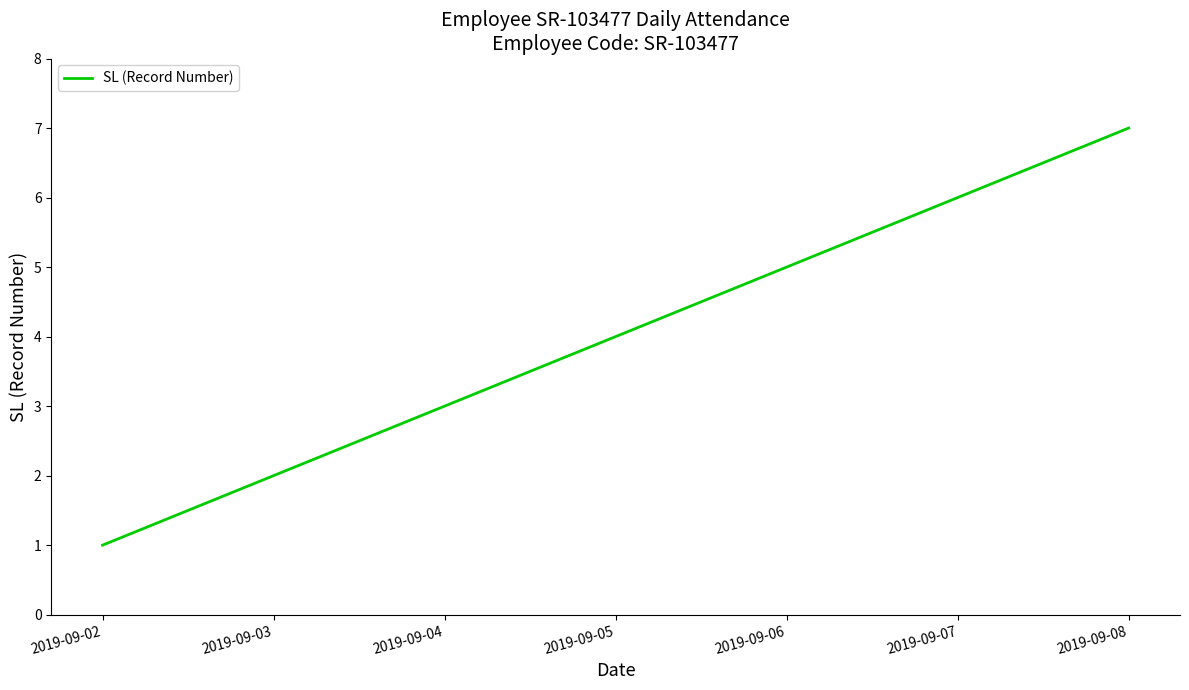

Which has a higher value, 2019-09-04 or 2019-09-03?

2019-09-04